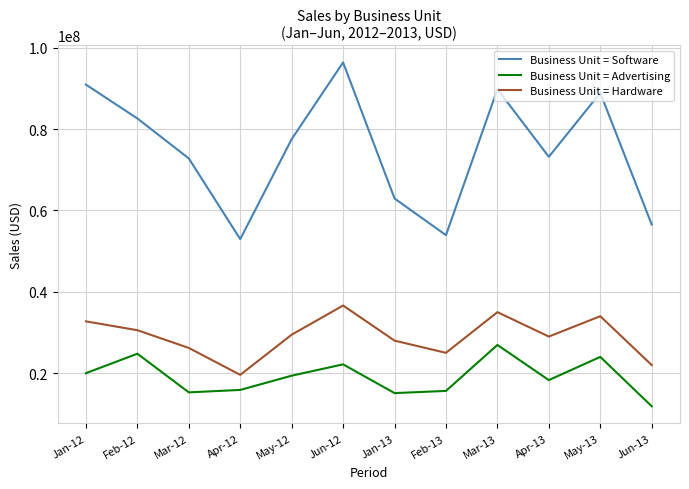

Rank the series by their maximum value, from highest to lowest.

Business Unit = Software, Business Unit = Hardware, Business Unit = Advertising